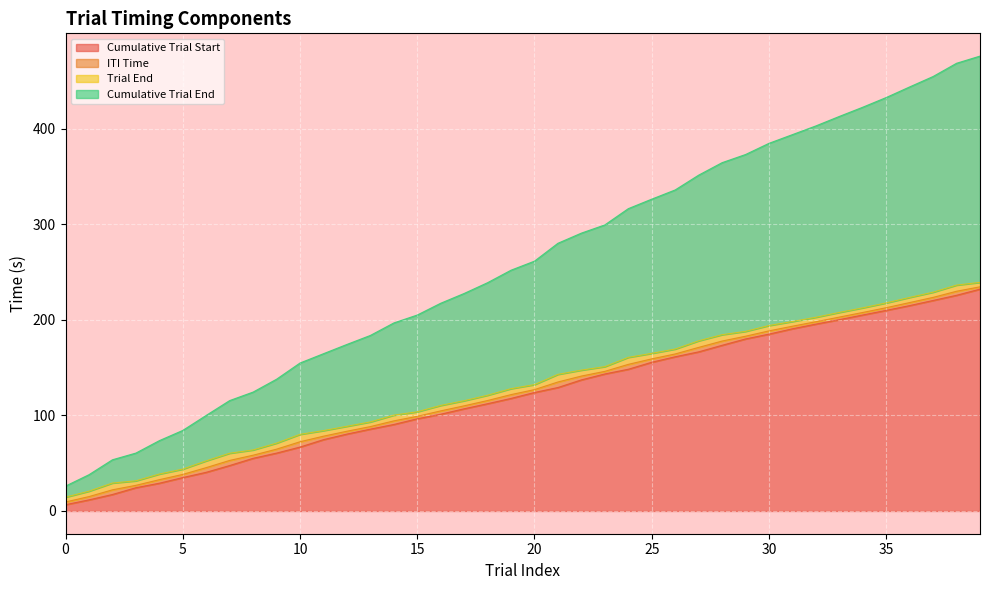

True or false: Cumulative Trial End has more than 1 points higher than both neighbors.

False